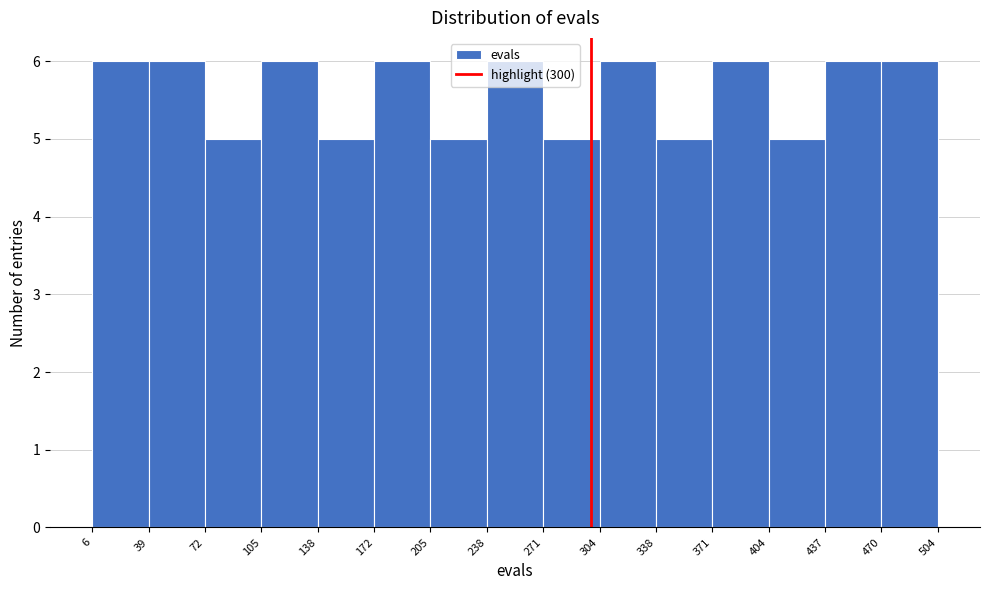

How tall is the bar that spans 304 to 338 on the x-axis? The values are not printed on the chart, so give them approximately, as read against the axis.

6